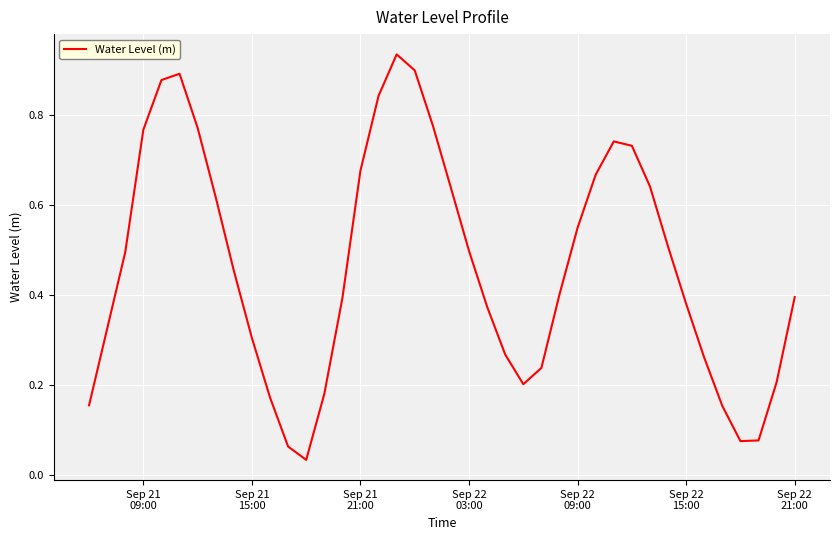

Reading left to right, list all the values displayed in this chart.

0.2	0.3	0.5	0.8	0.9	0.9	0.8	0.6	0.5	0.3	0.2	0.1	0.0	0.2	0.4	0.7	0.8	0.9	0.9	0.8	0.6	0.5	0.4	0.3	0.2	0.2	0.4	0.6	0.7	0.7	0.7	0.6	0.5	0.4	0.3	0.2	0.1	0.1	0.2	0.4